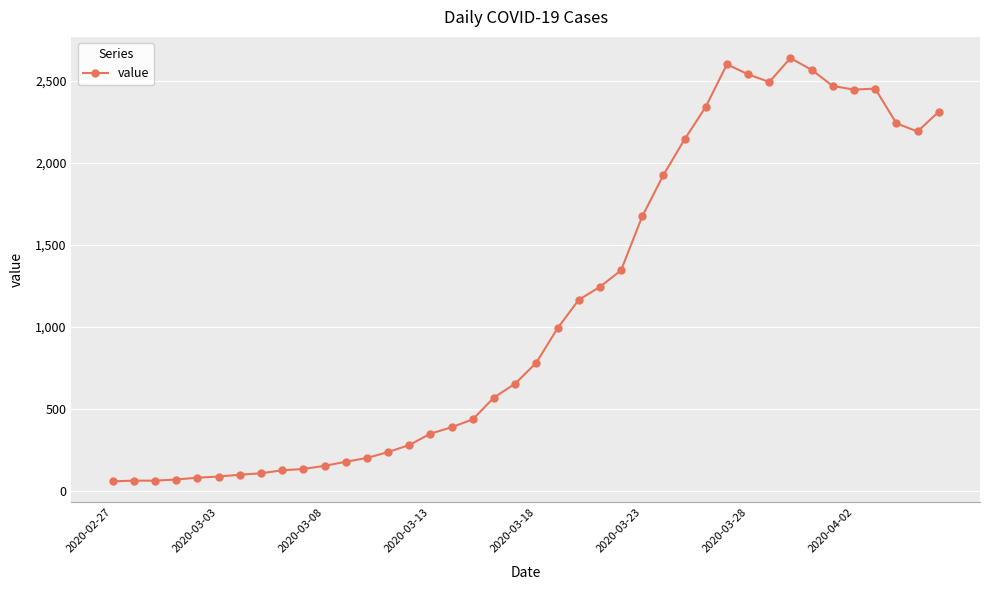

How many values are below 783?

20